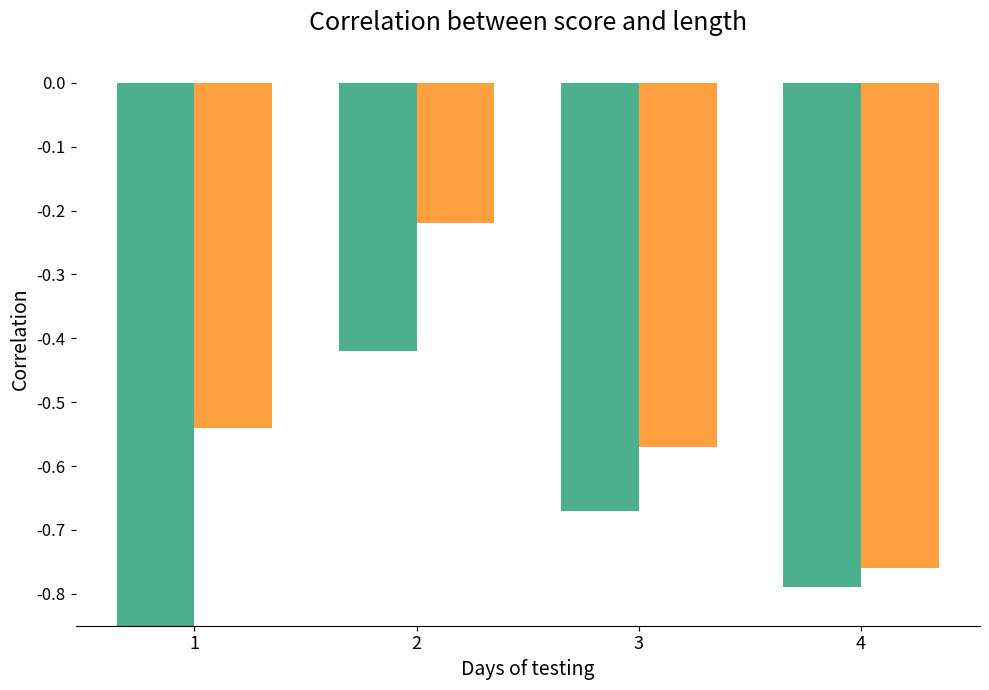

At which category is the sum across all series the highest?

2